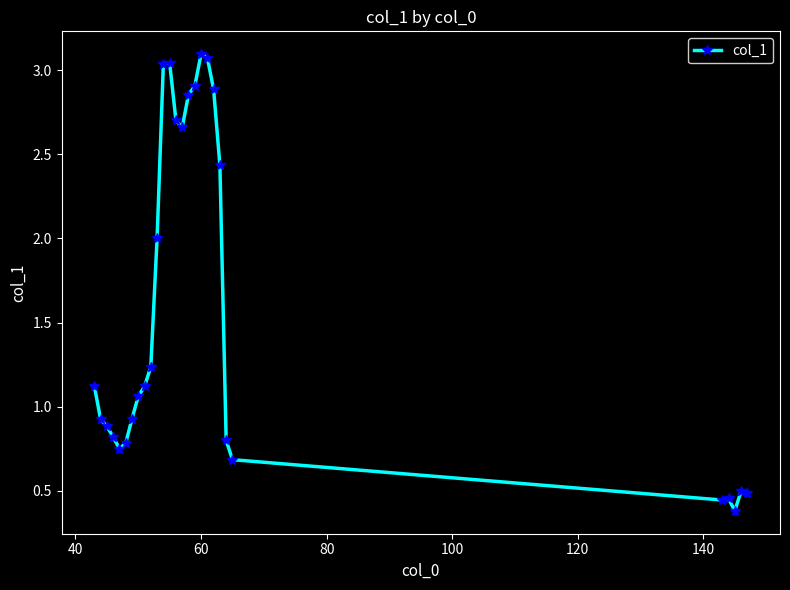

How many categories are shown in the chart?

28